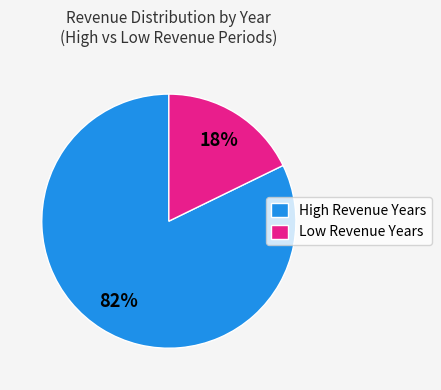

True or false: Low Revenue Years accounts for 11% of the total.

False